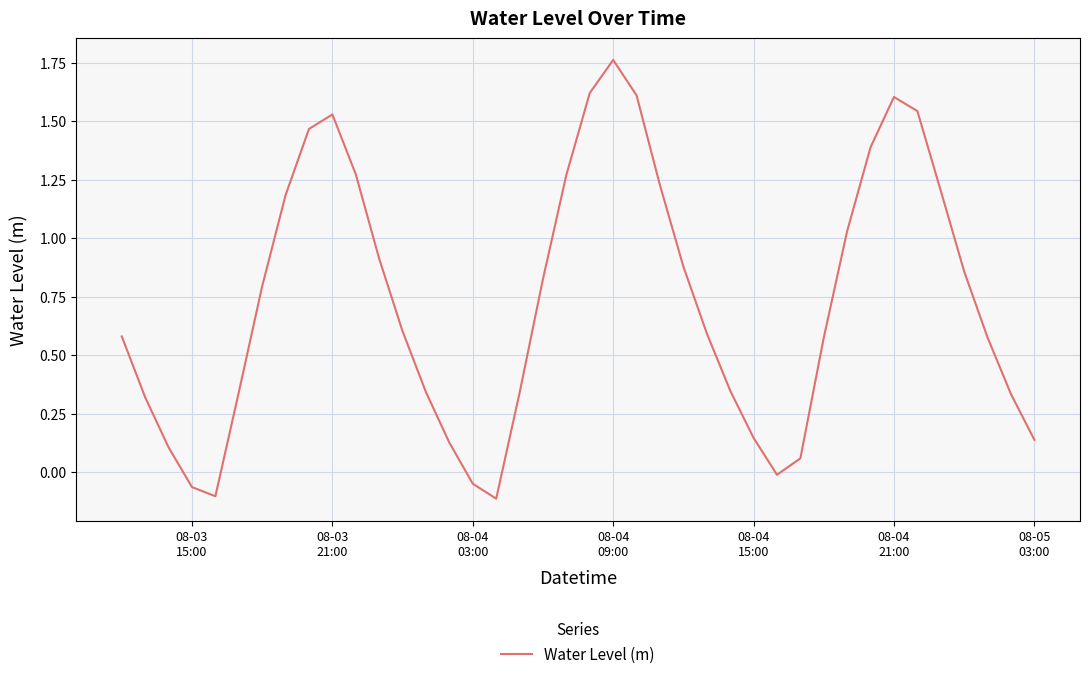

What is the difference between the maximum and minimum values?

1.9